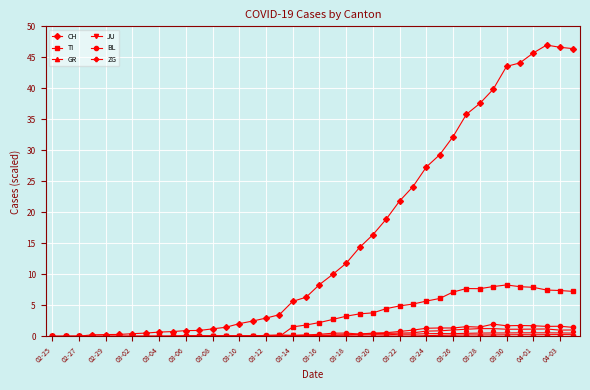

Which series has the largest total across all categories?

CH